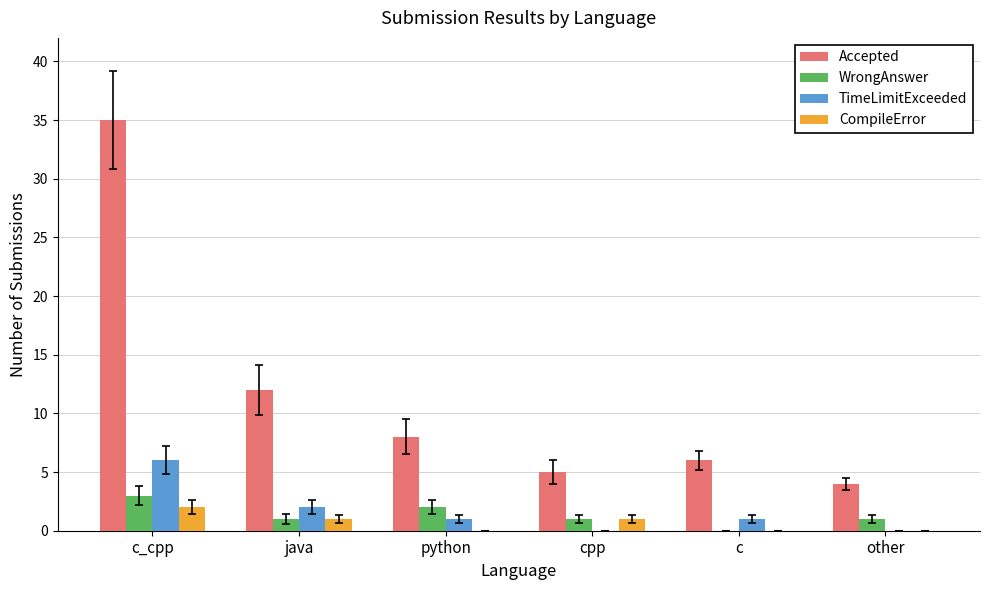

Is the value of WrongAnswer at other greater than the value of TimeLimitExceeded at c_cpp?

No